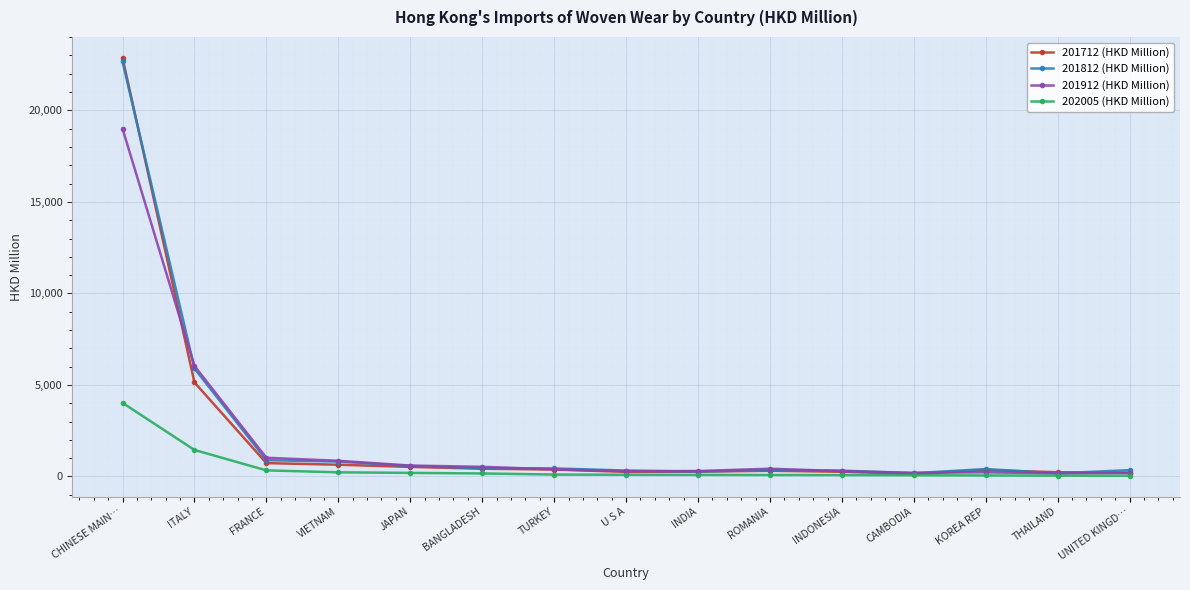

The 201712 (HKD Million) series shows 199.0 at UNITED KINGD…. True or false?

True